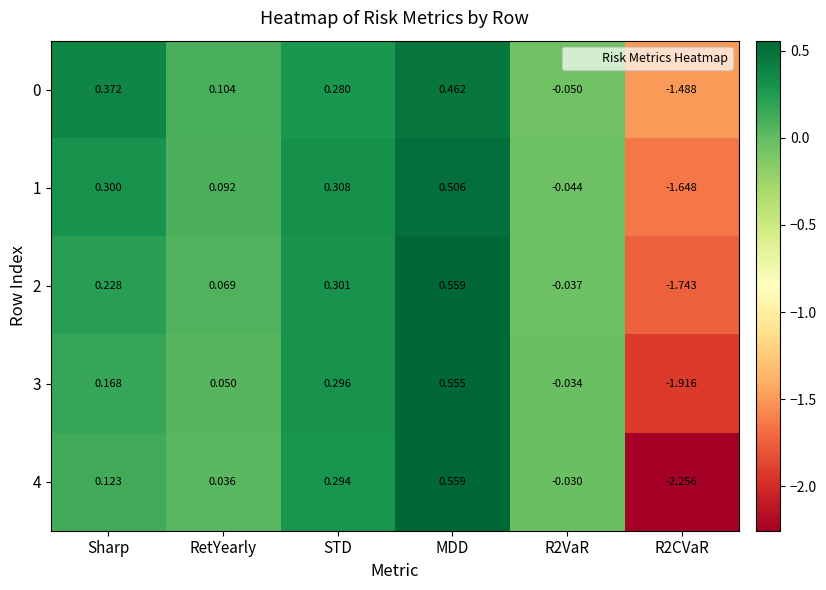

At which category is the sum across all series the highest?

MDD